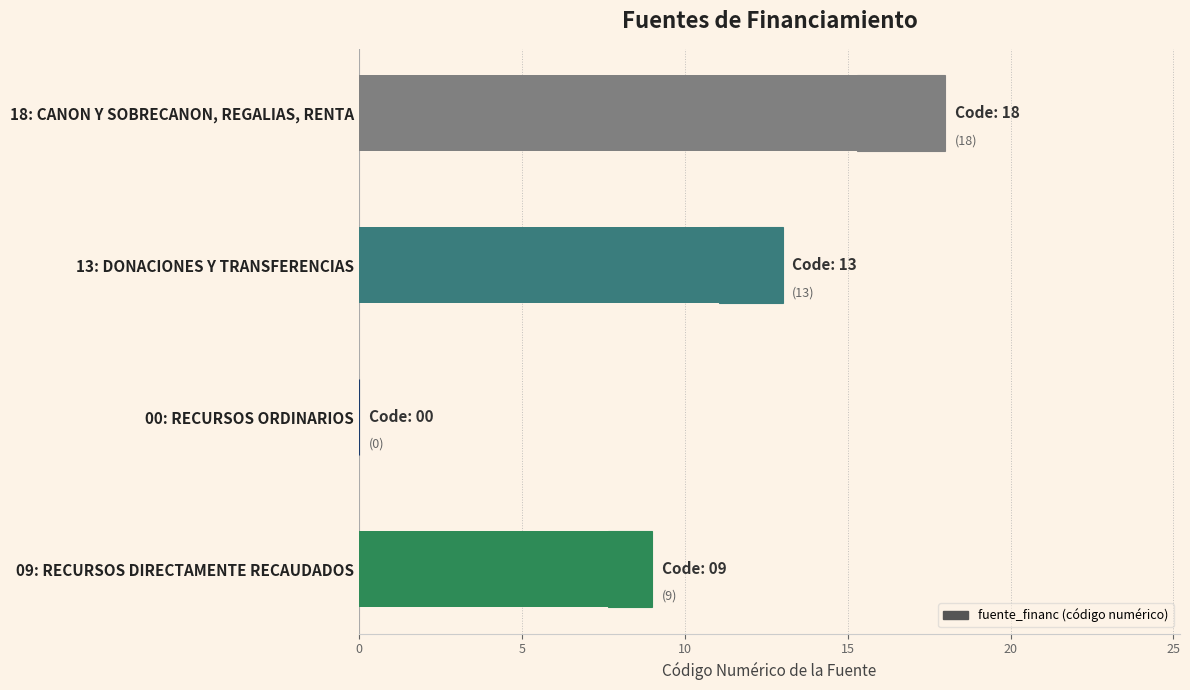

Between 00: RECURSOS ORDINARIOS and 13: DONACIONES Y TRANSFERENCIAS, which is larger?

13: DONACIONES Y TRANSFERENCIAS